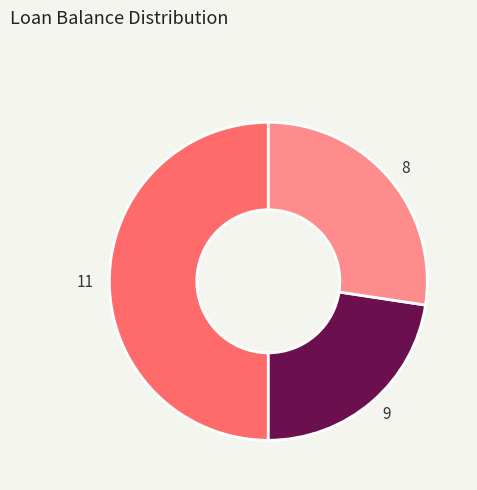

Rank the categories by value from highest to lowest.

11, 8, 9